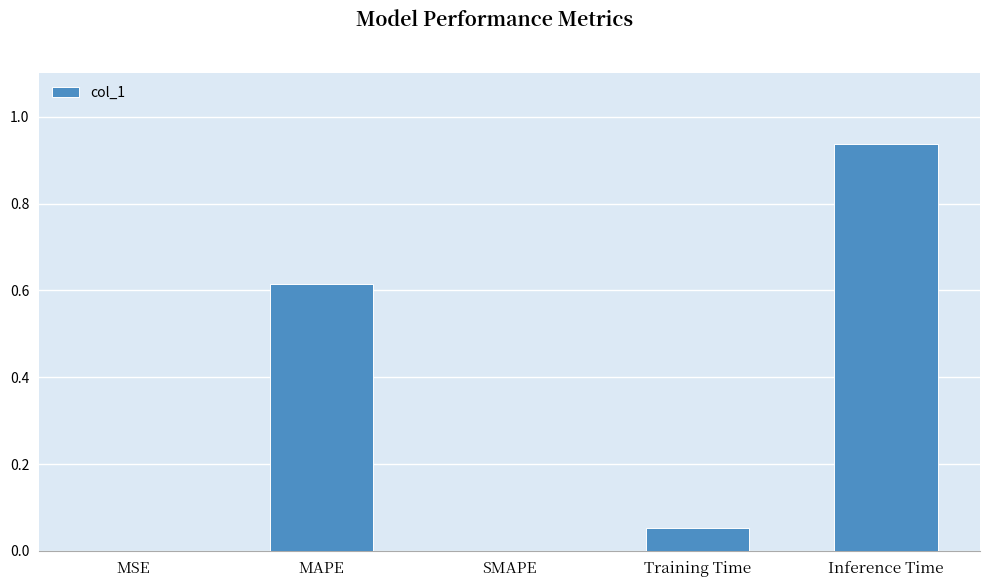

Are the bars horizontal?

No